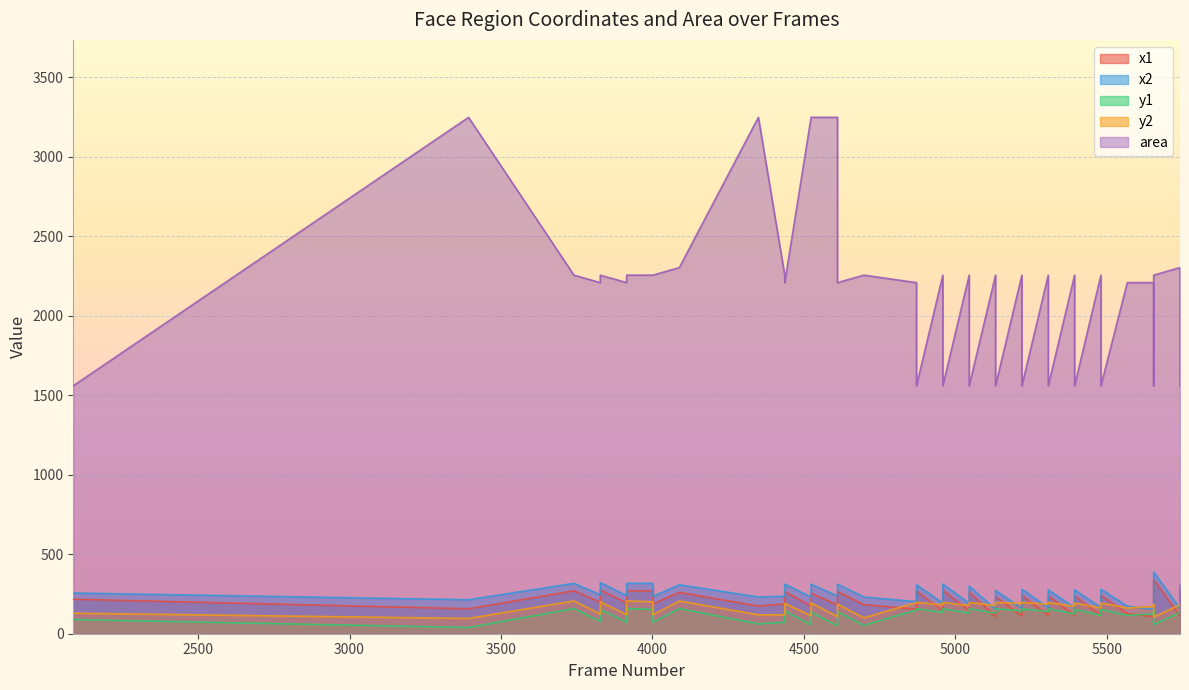

True or false: area and x1 intersect in this chart.

False